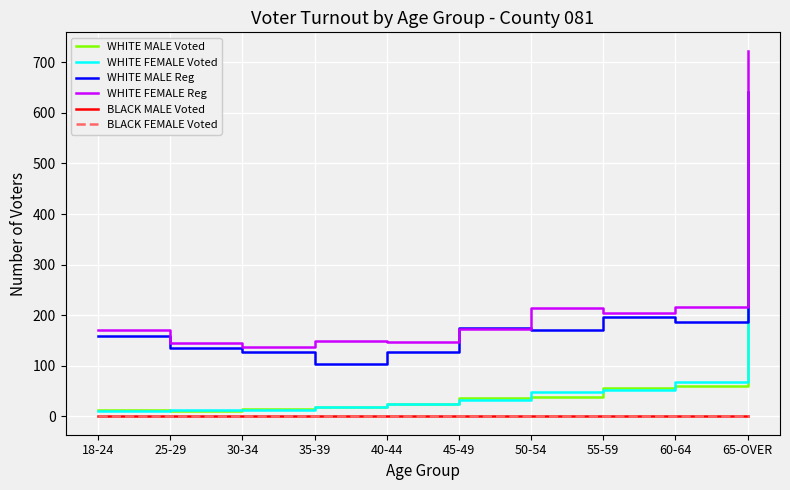

The value of WHITE FEMALE Voted at 40-44 is 24. True or false?

True